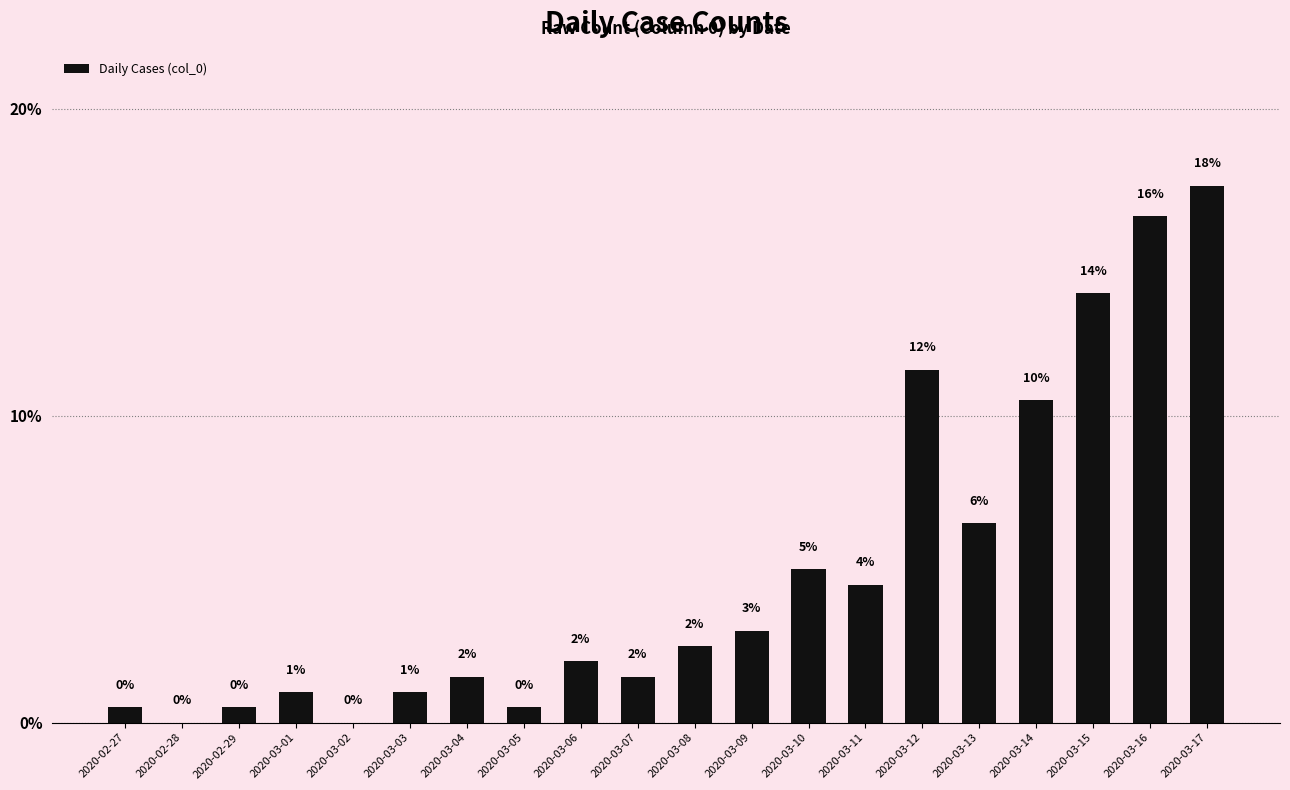

Which category has the highest value across all series?

2020-03-17